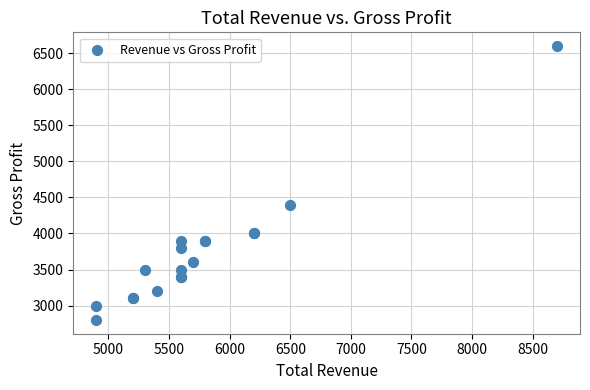

What Y value in the scatter plot is closest to 4700?

4400